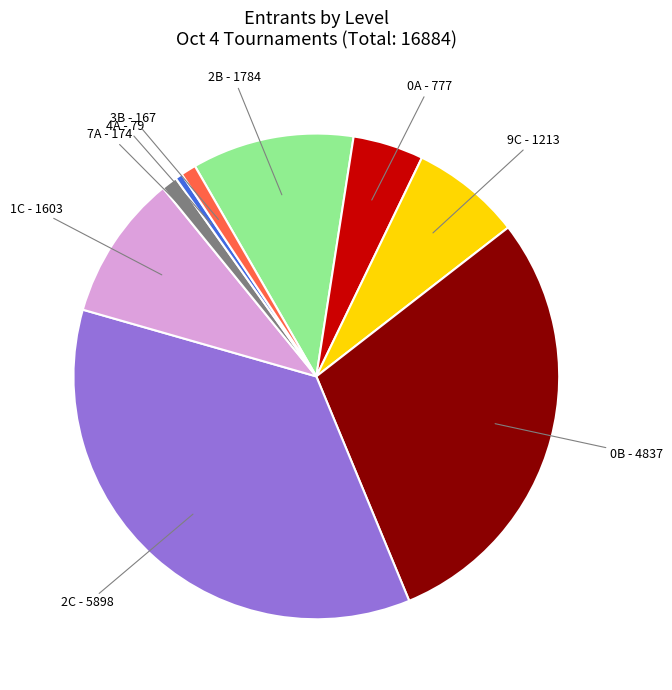

The 0B slice represents 29% of the pie. True or false?

True